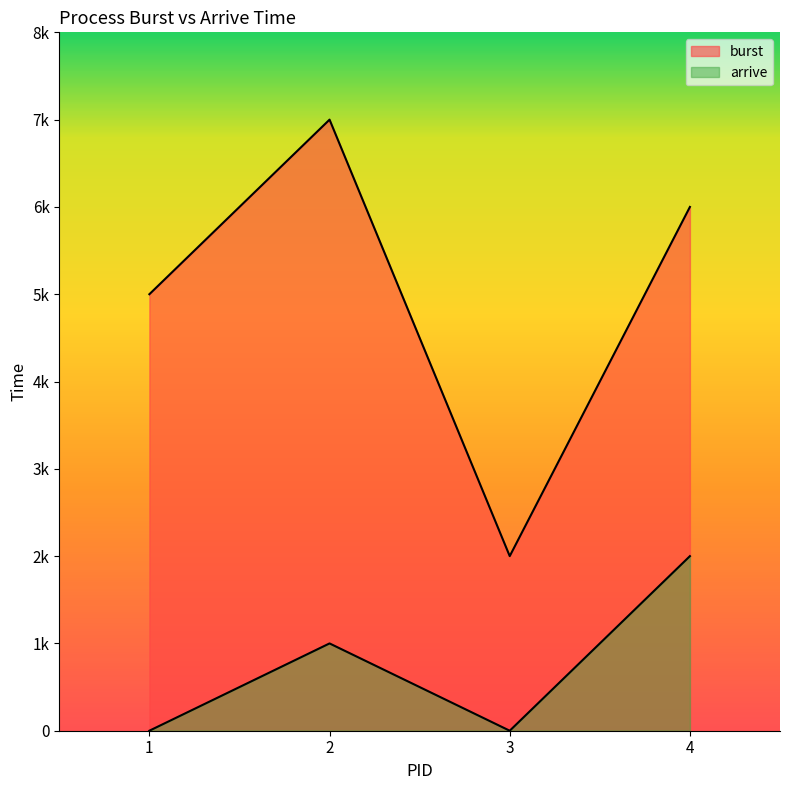

In burst, how many points are lower than both neighbors (excluding endpoints)?

1